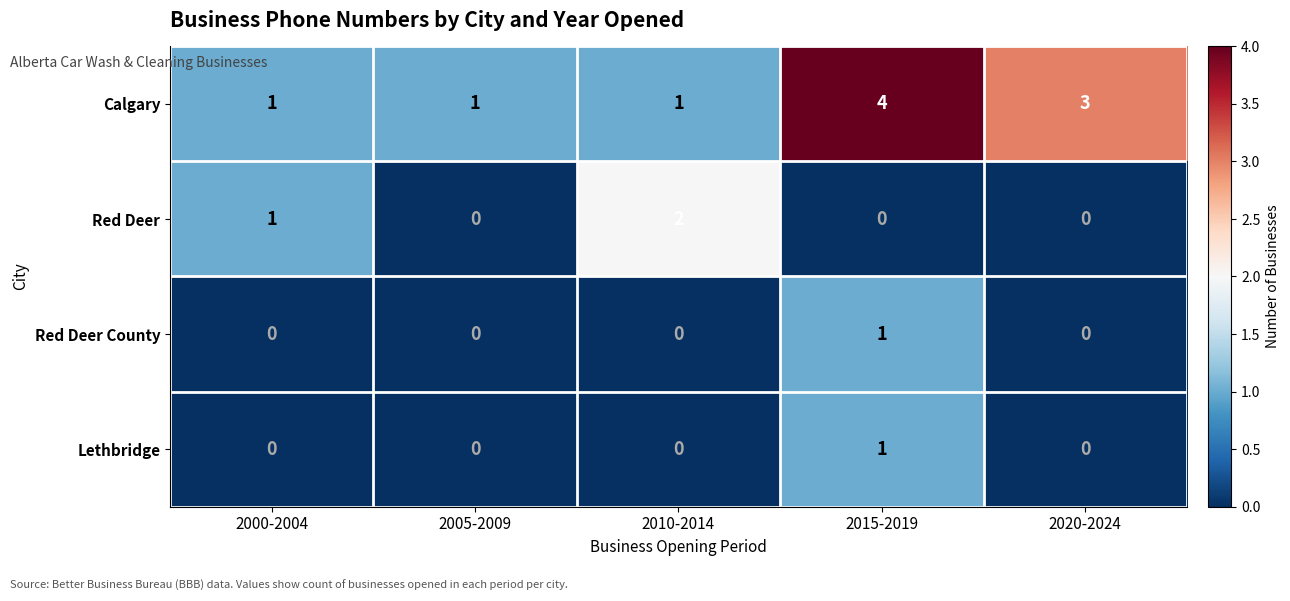

At which label does Red Deer reach its peak?

2010-2014